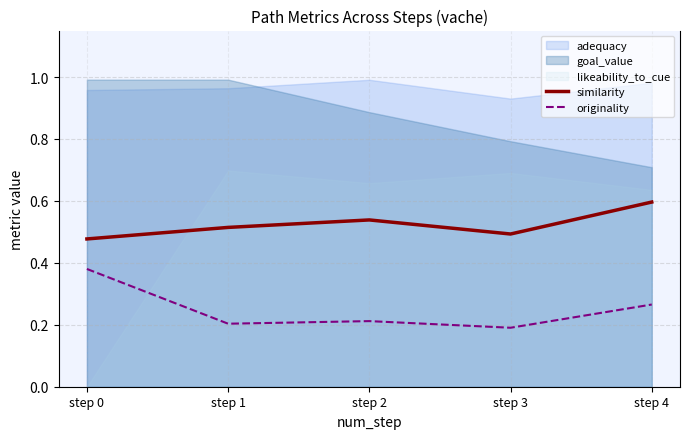

What is the difference between the originality values at step 0 and step 2?

0.2